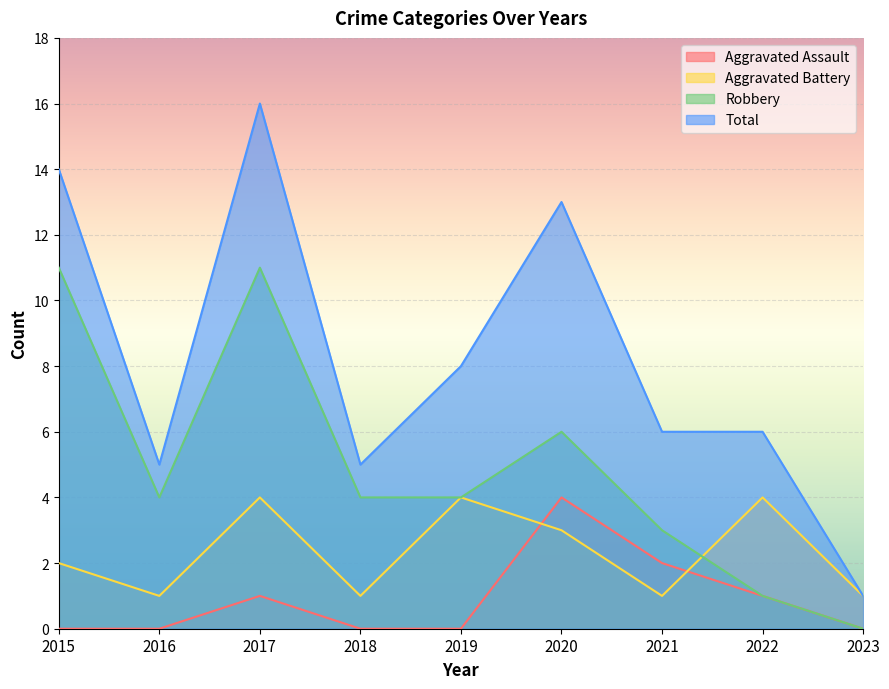

How many data points in Robbery are above 4?

3